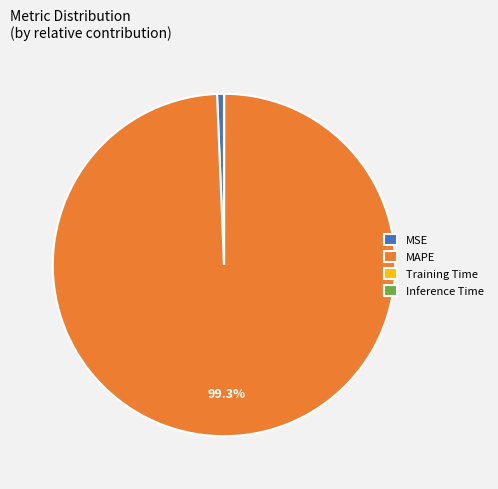

Which category accounts for the majority?

MAPE